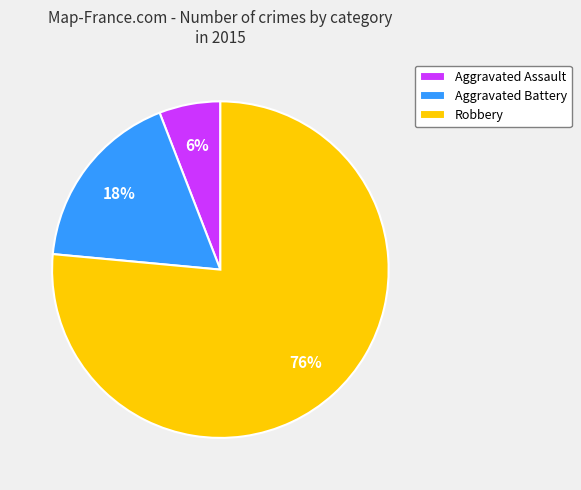

True or false: Aggravated Battery accounts for 9% of the total.

False